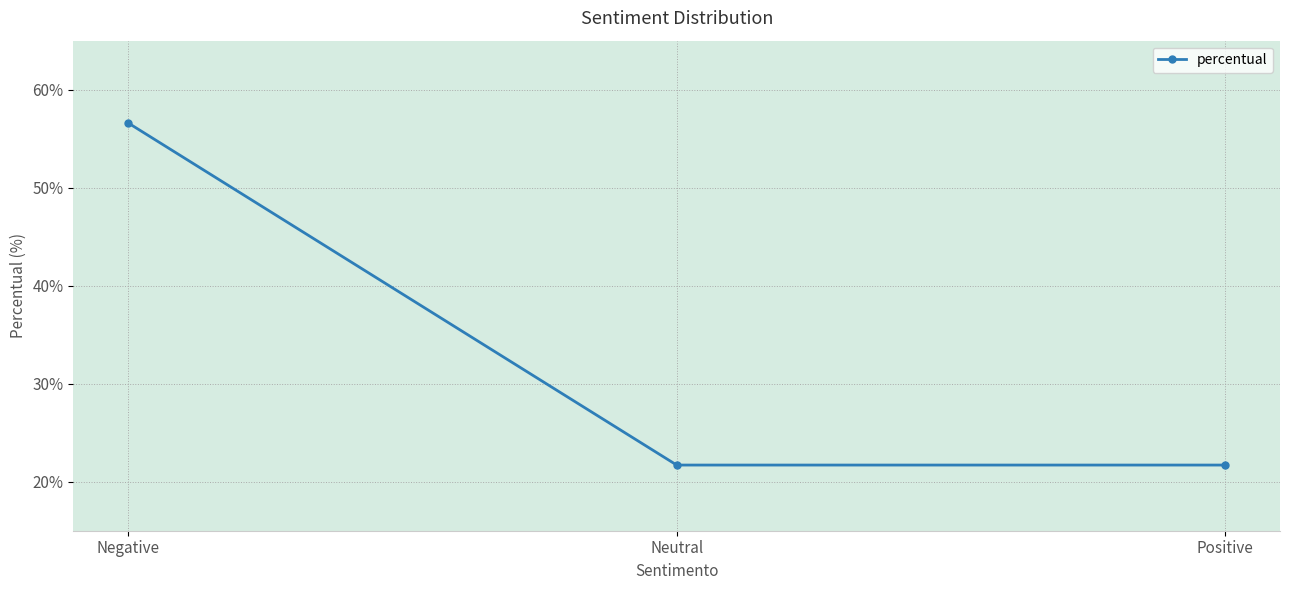

Between Neutral and Negative, which is larger?

Negative